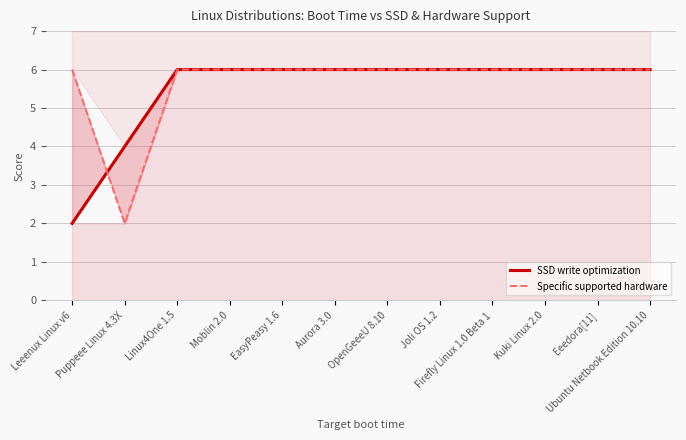

What is the value of the Specific supported hardware point at the 7th from the left?

6